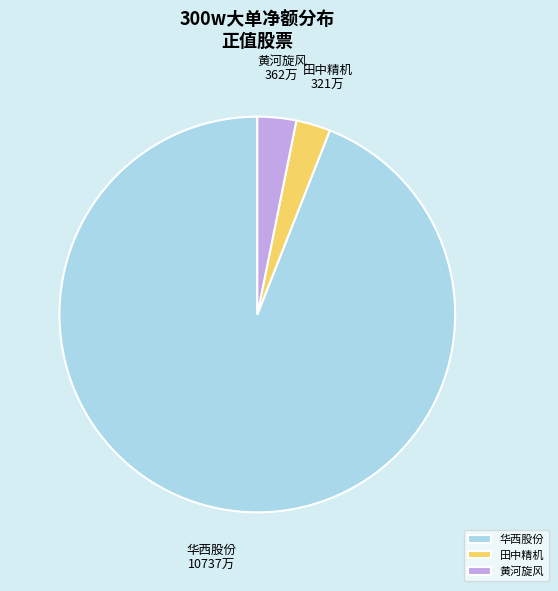

The 田中精机 slice represents 3% of the pie. True or false?

True